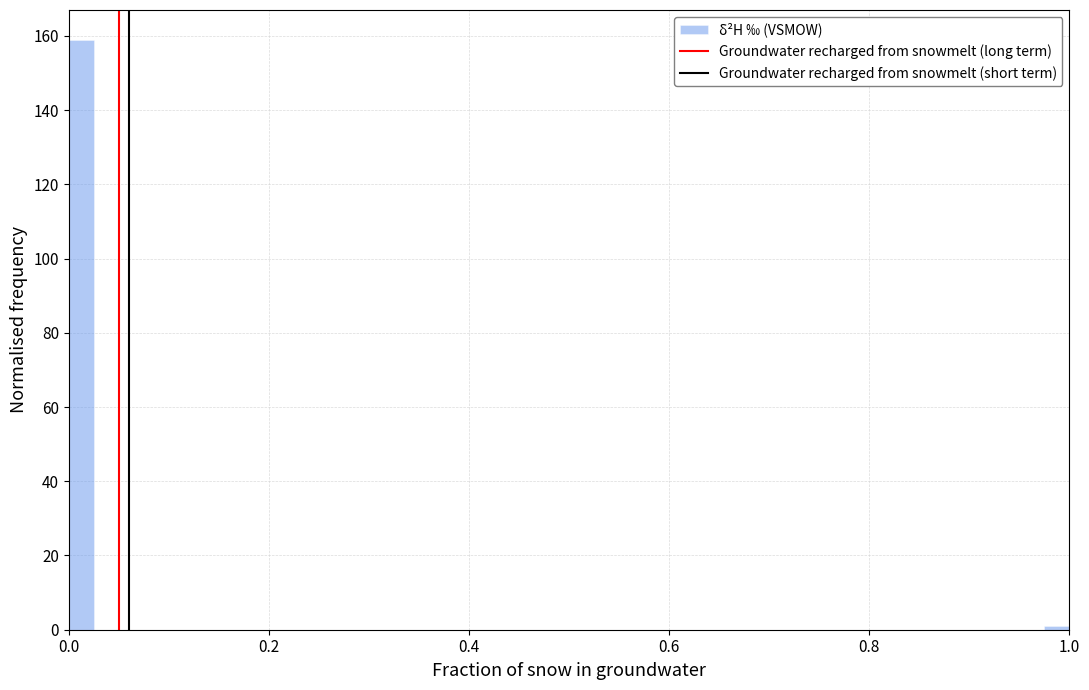

Around what value on the x-axis is the tallest bar? Give the approximate position of its centre, as read against the axis.

0.02